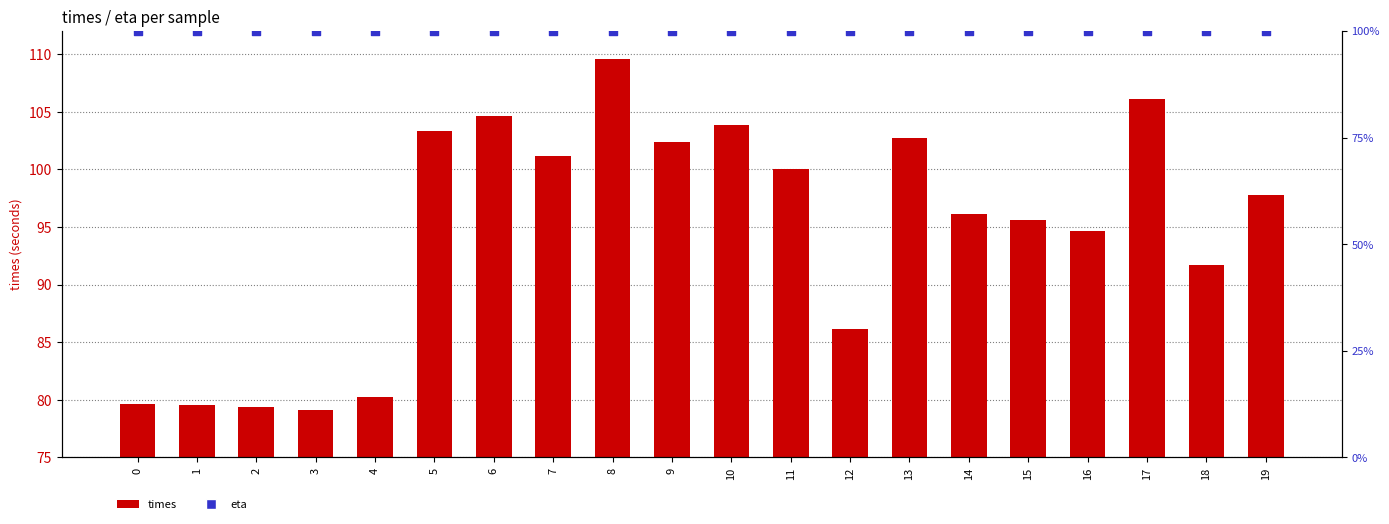

Which series reaches the minimum Y coordinate?

times